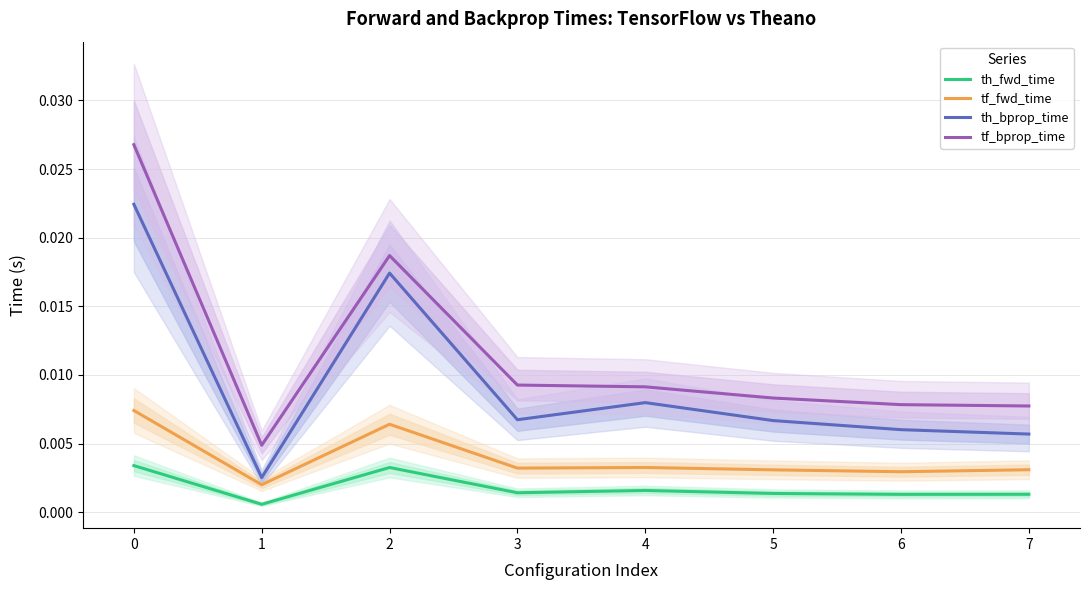

How many lines are shown in the chart?

4